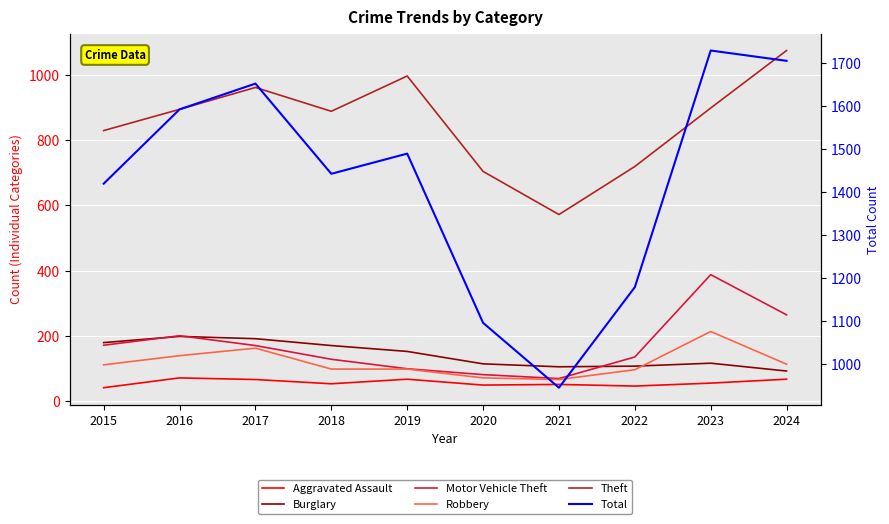

What is the highest value of the Motor Vehicle Theft series?

388